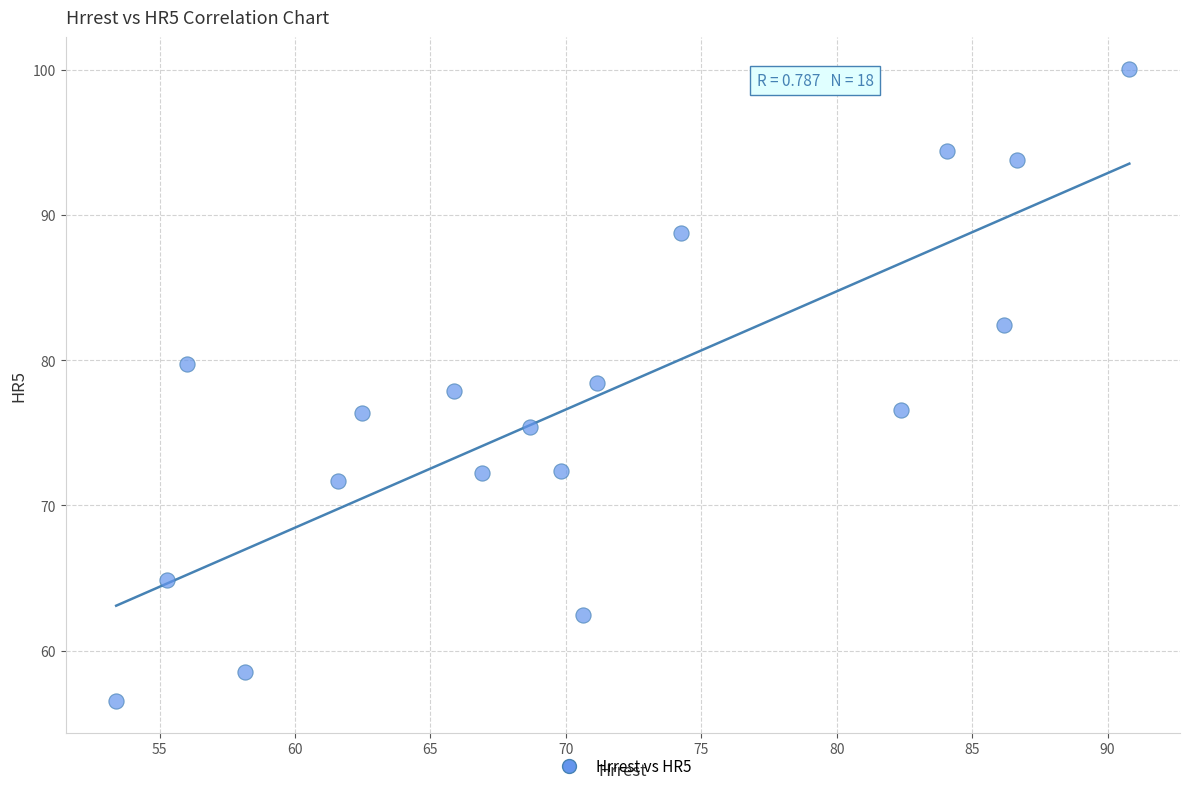

What is the range of X values (max minus min)?

37.4